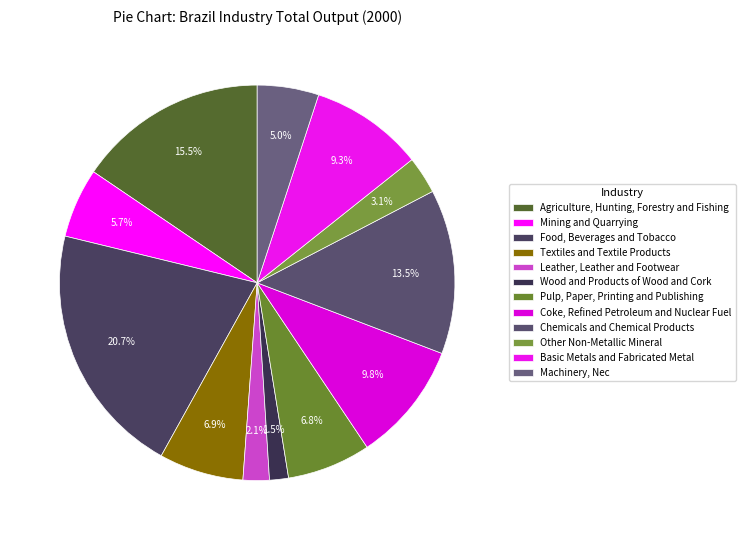

Is there any slice that represents more than half of the pie?

No